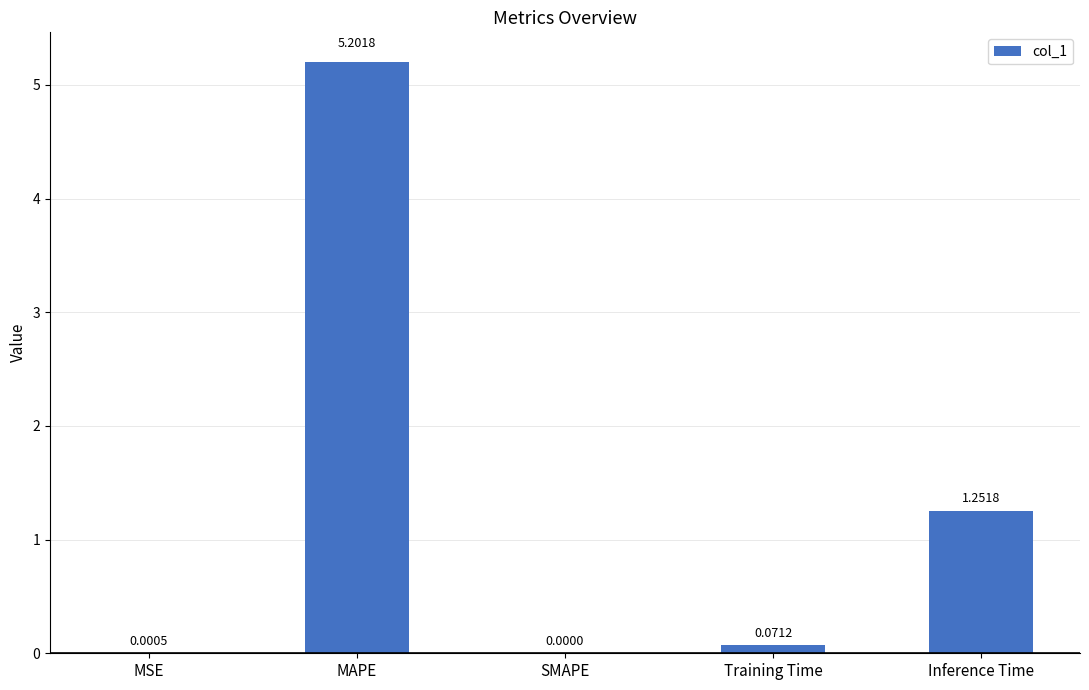

Are the bars grouped side by side (vs. stacked)?

No